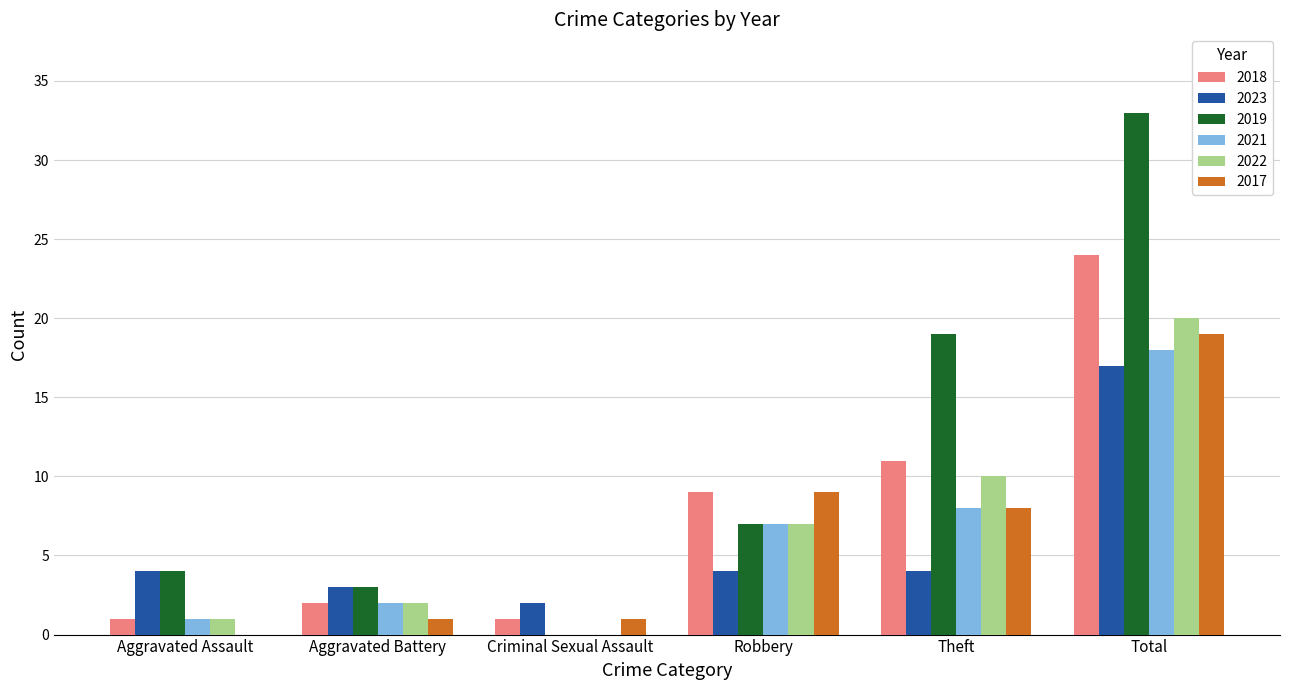

At which label does 2023 reach its peak?

Total